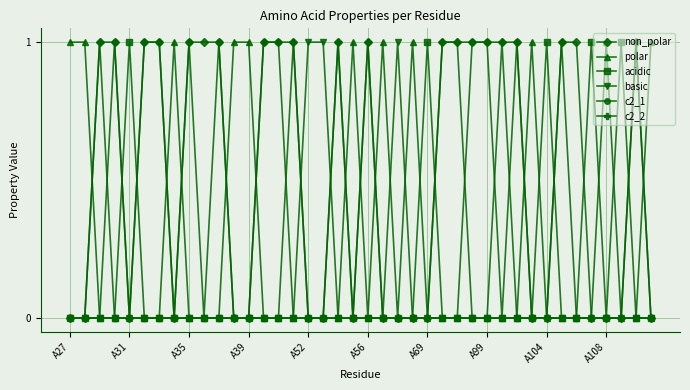

True or false: polar has more than 2 points higher than both neighbors.

True